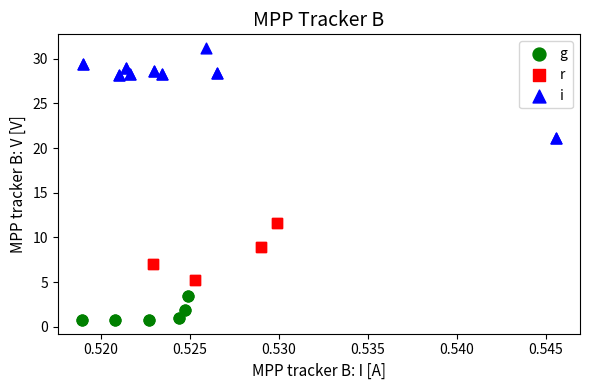

Which series has the widest spread of Y values?

i